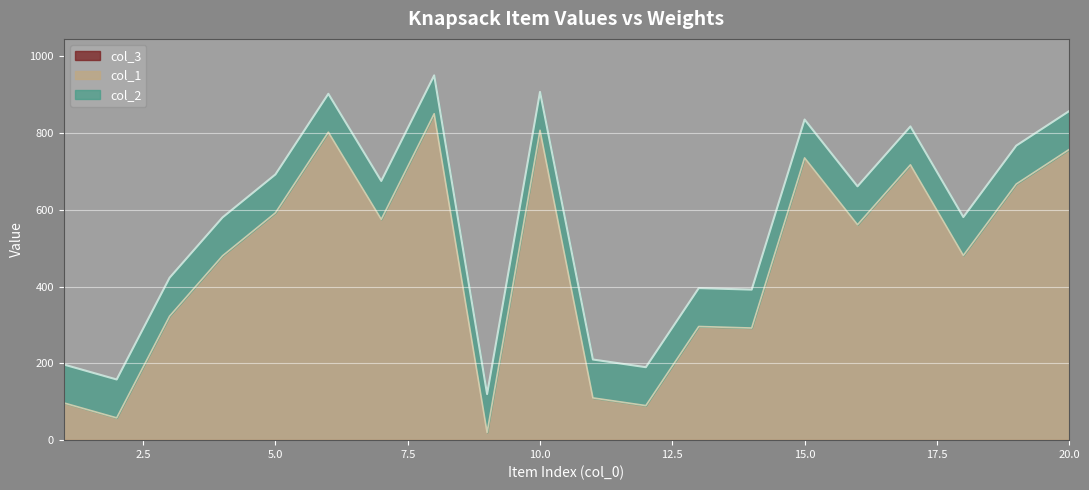

Does the chart display data point markers on the line(s)?

No